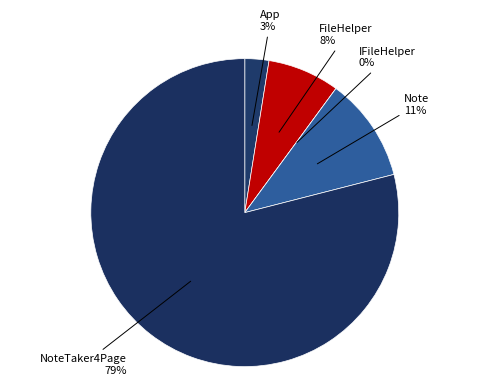

What percentage is the Note slice, to the nearest percent?

11%